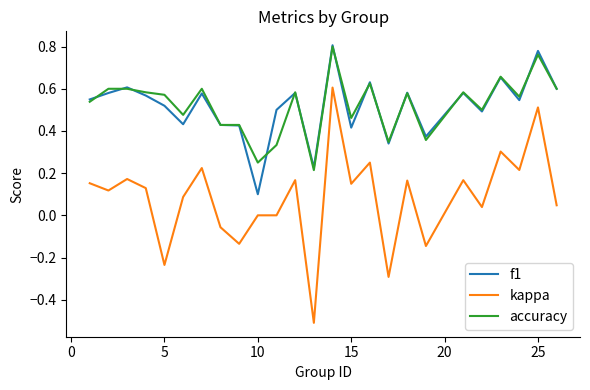

What is the lowest value of the kappa series?

-0.5